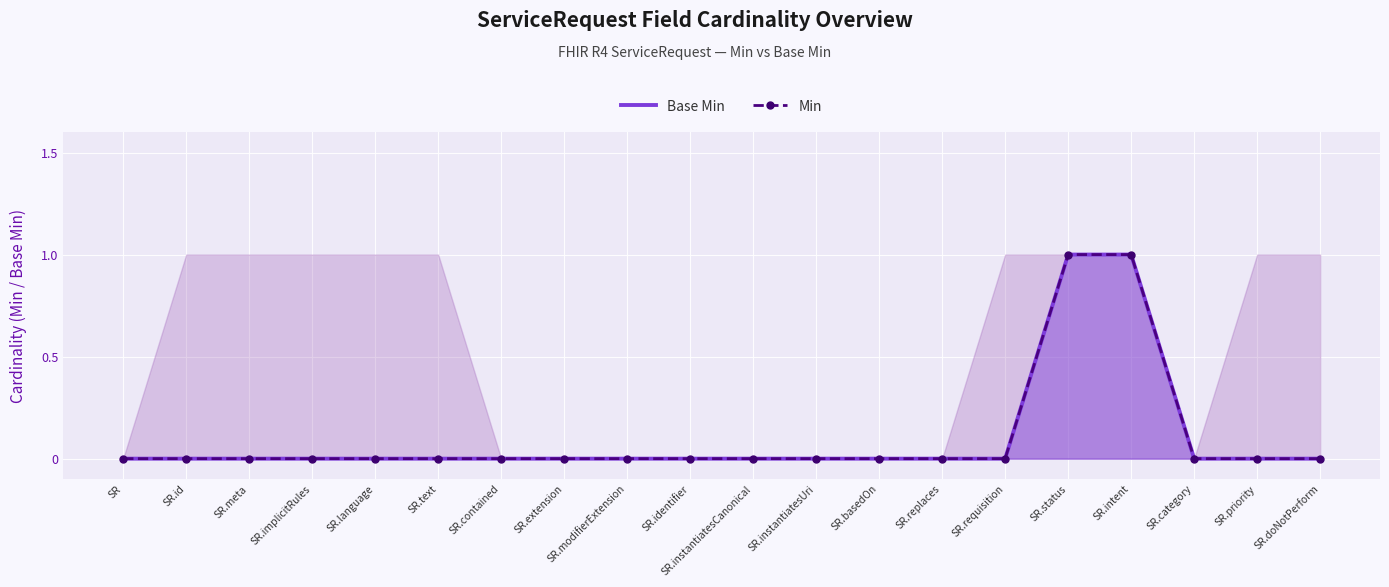

At how many categories does at least one series exceed 0?

2